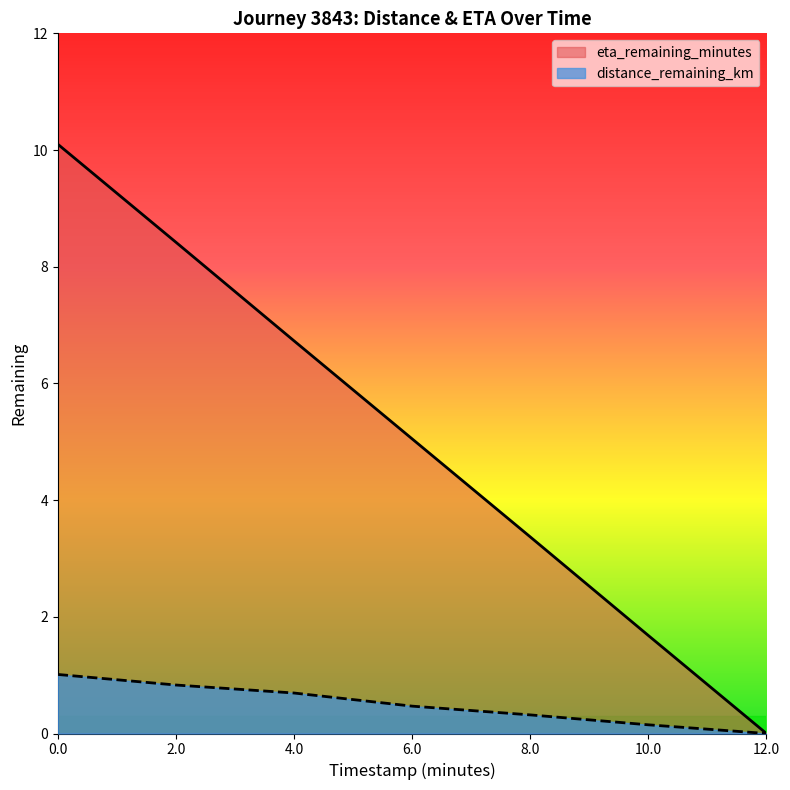

What is the sum of the eta_remaining_minutes values at 10.0 and 12.0?

1.7